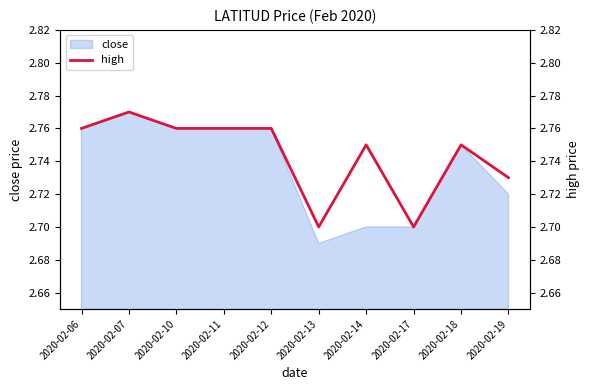

What is the ratio of the value at 2020-02-13 to the value at 2020-02-12?

1.0